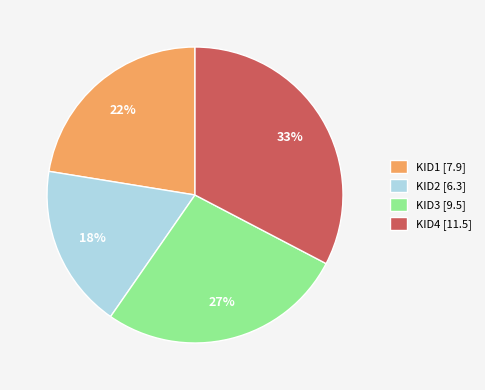

To the nearest percent, what is the difference between the KID3 and KID4 slice percentages?

6%